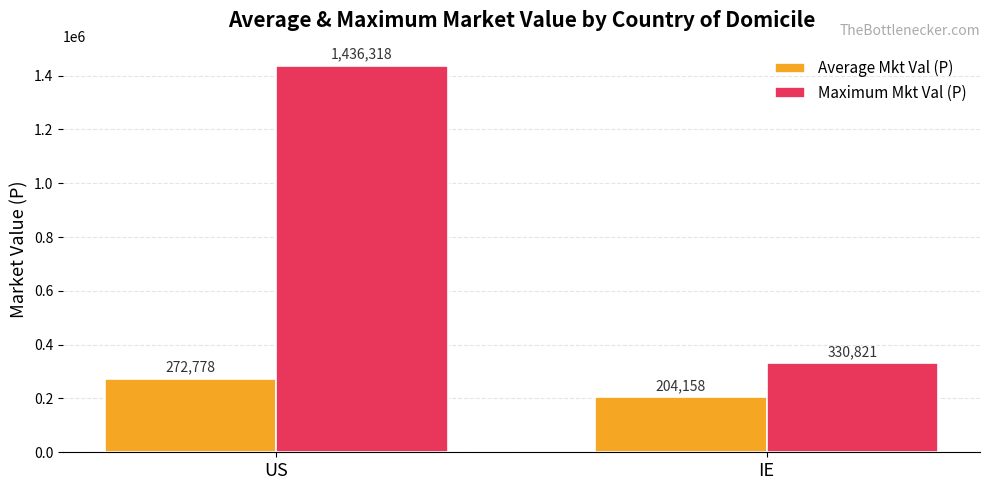

What is the approximate value of Average Mkt Val (P) at US?

272778.0